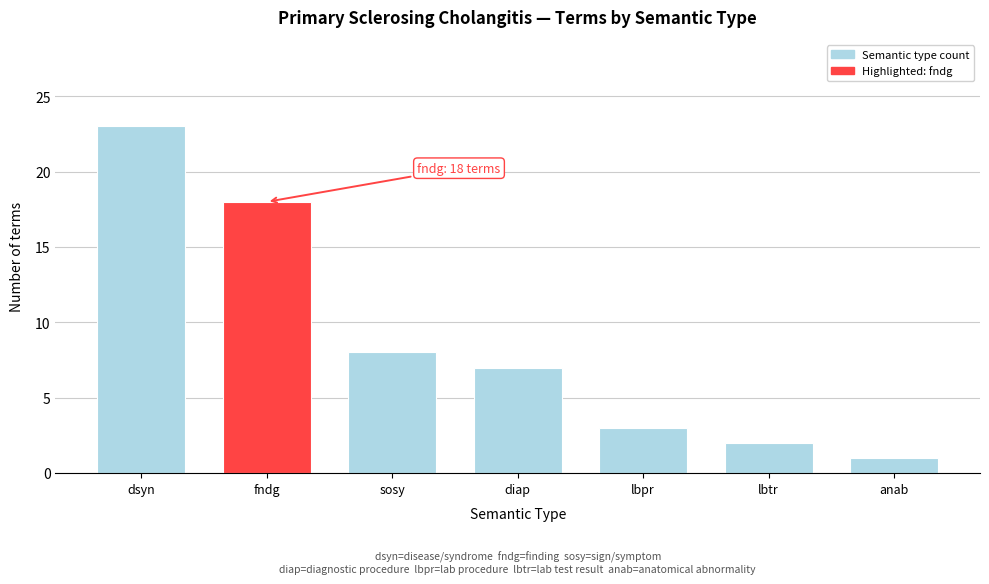

Reading left to right, list all the values displayed in this chart.

dsyn=23	fndg=18	sosy=8	diap=7	lbpr=3	lbtr=2	anab=1